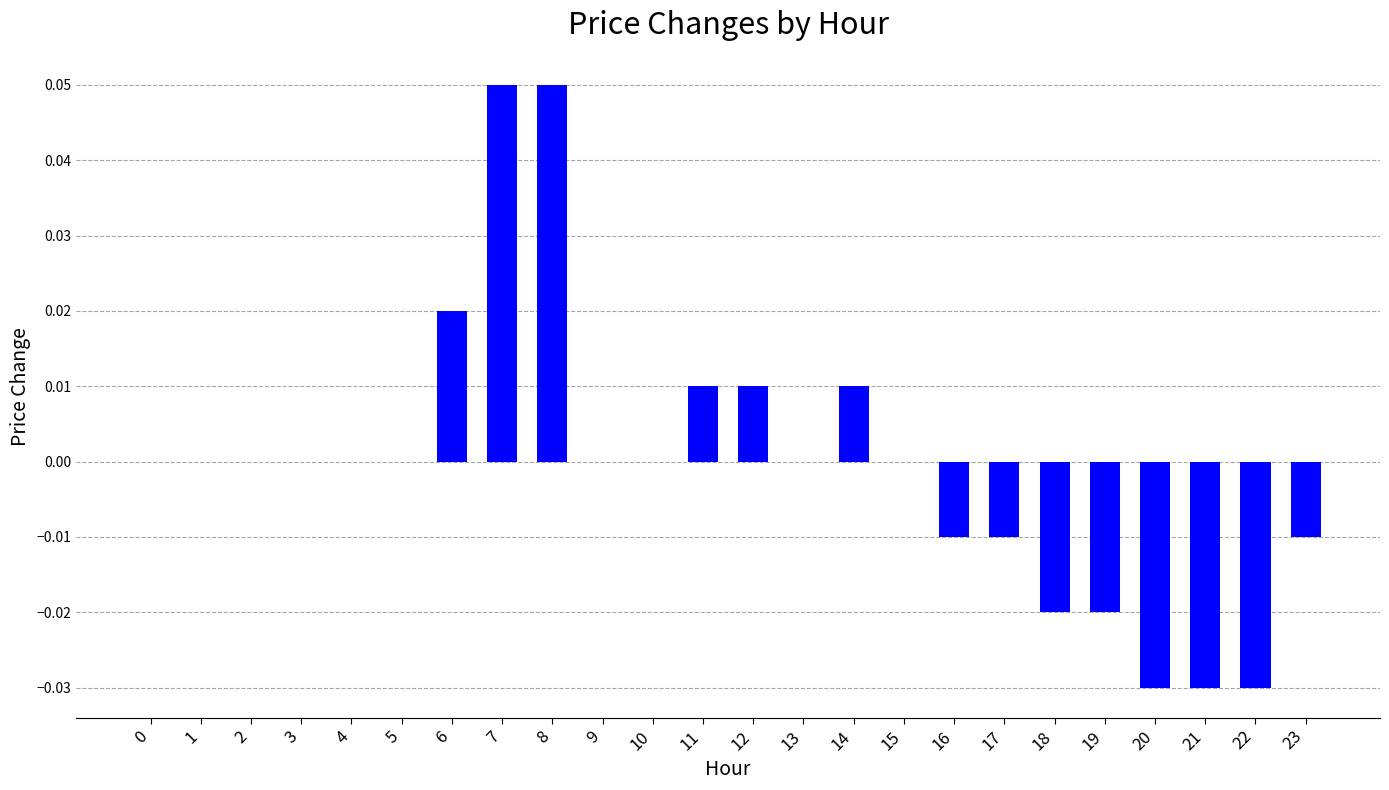

How many distinct data groups are displayed?

1